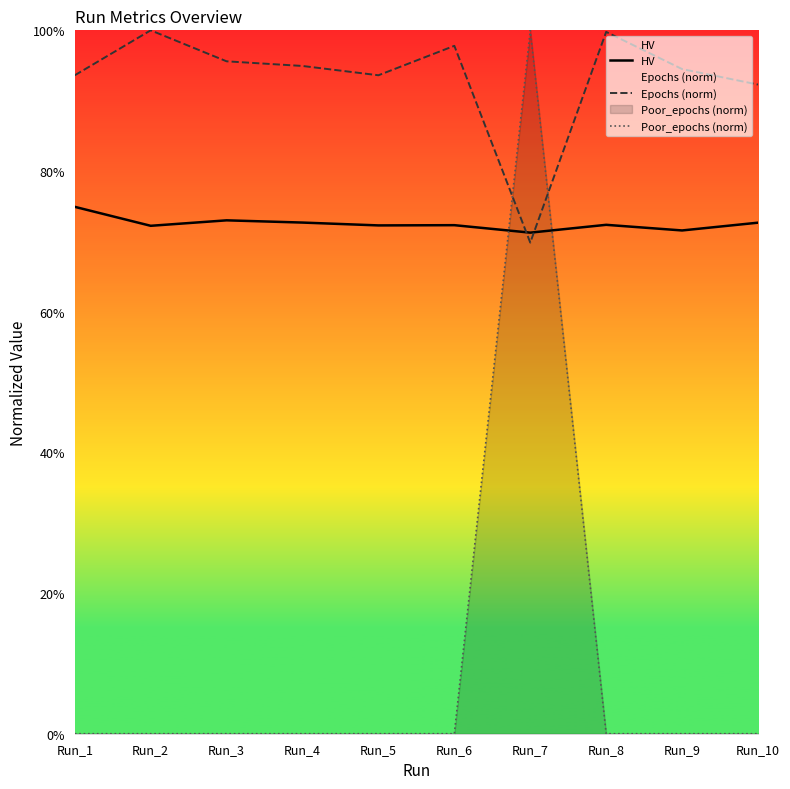

What are all the series names shown in the legend?

HV, Epochs (norm), Poor_epochs (norm)